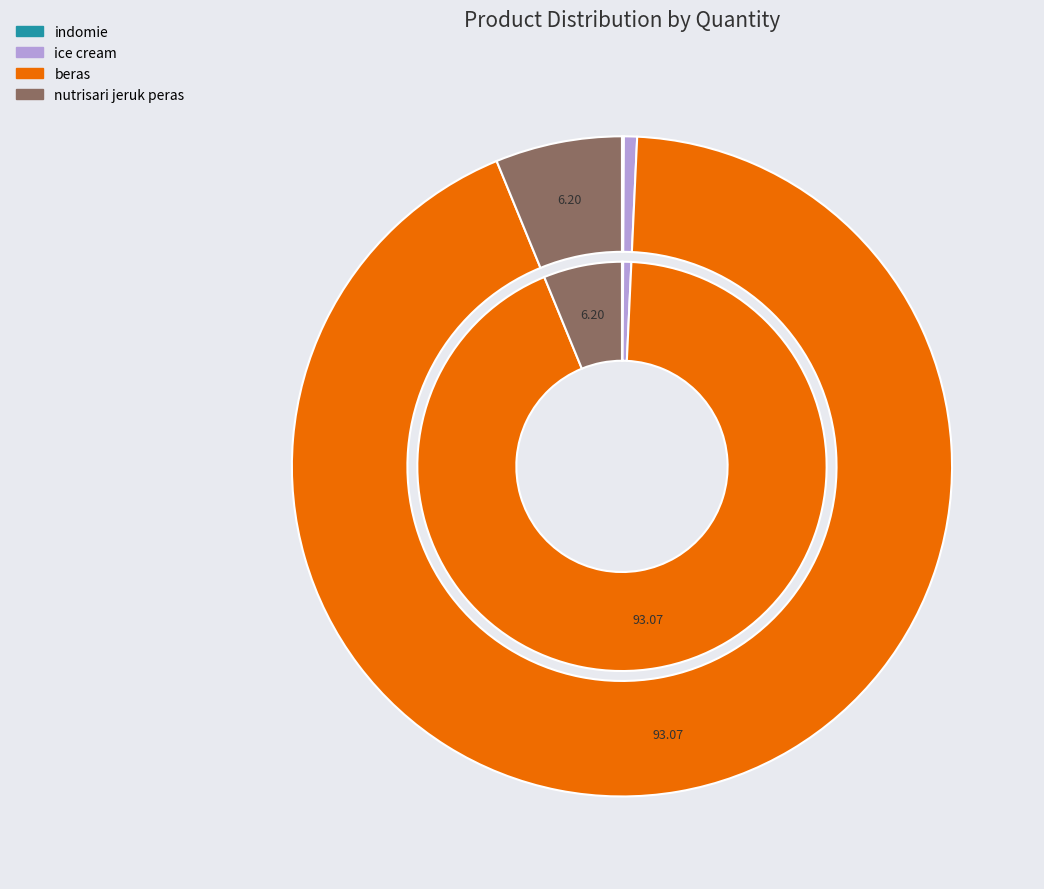

How many slices are in this pie chart?

4